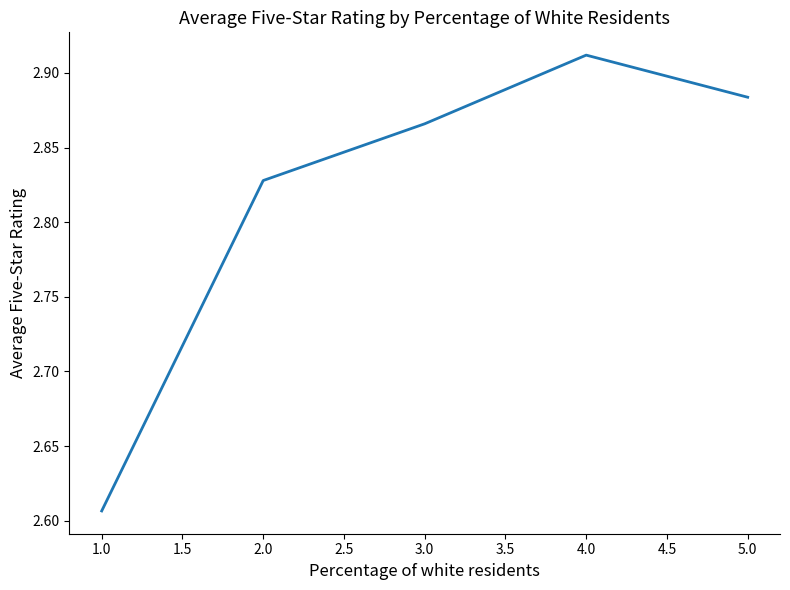

True or false: the data has more than 2 interior local peaks.

False